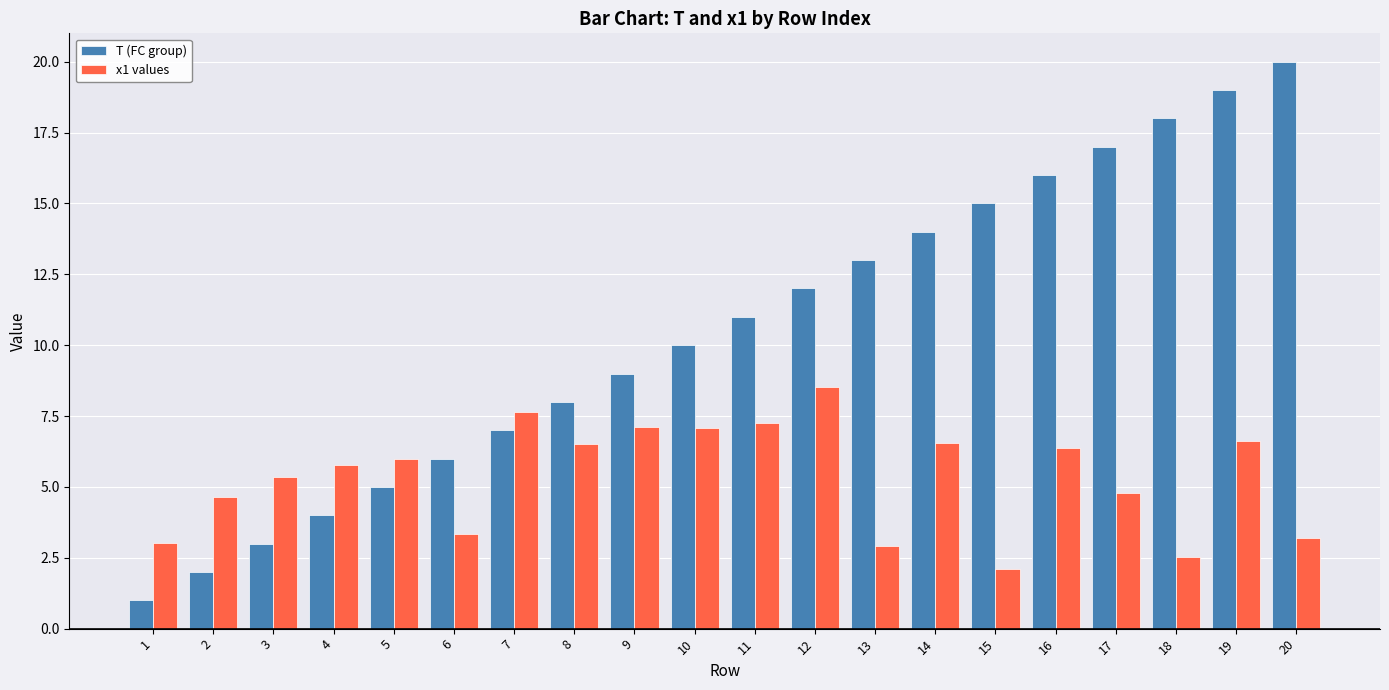

Which series has the widest spread of values?

T (FC group)